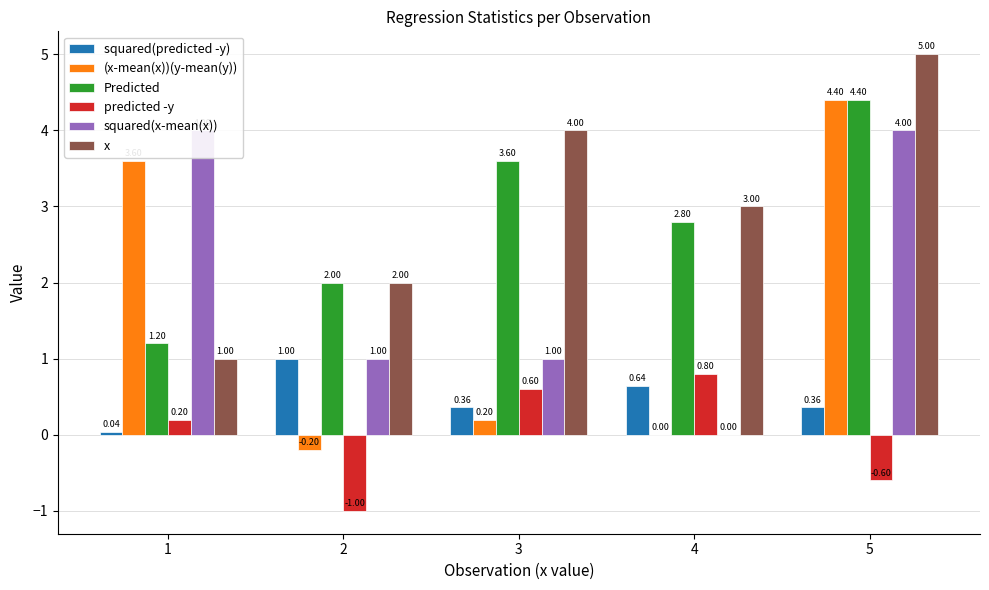

What is the sum of all x values?

15.0